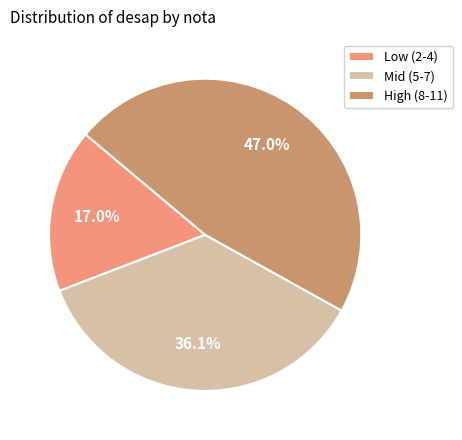

Does any single category account for the majority?

No